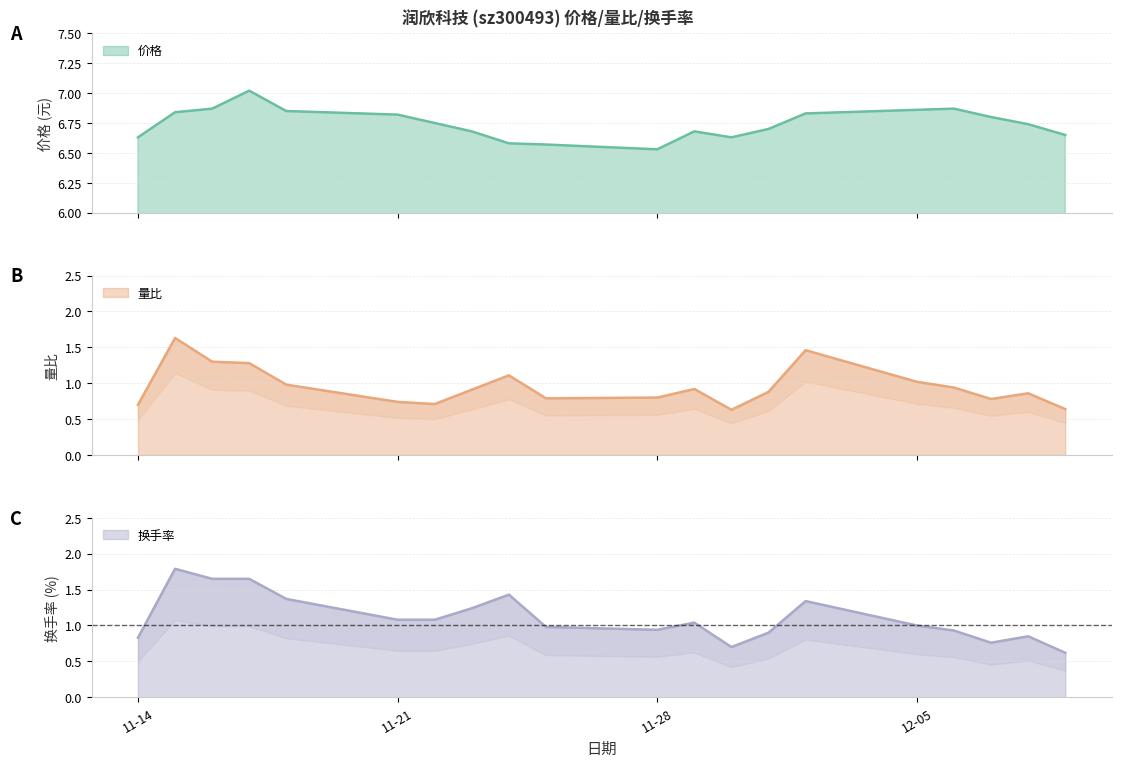

True or false: 价格 and 换手率 intersect in this chart.

False